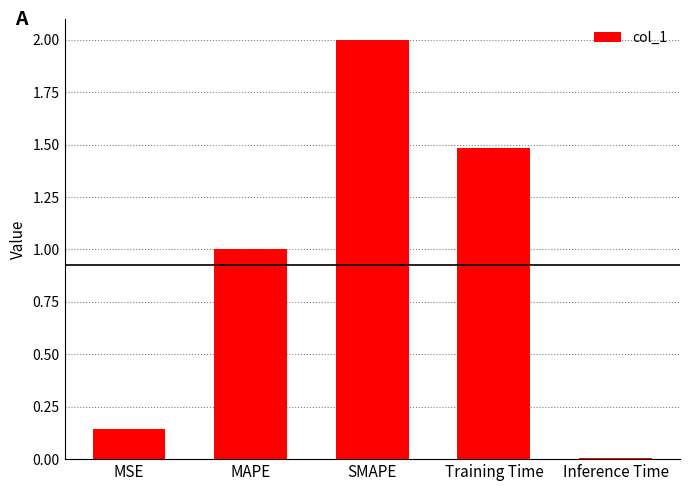

How many bars are there in total?

5